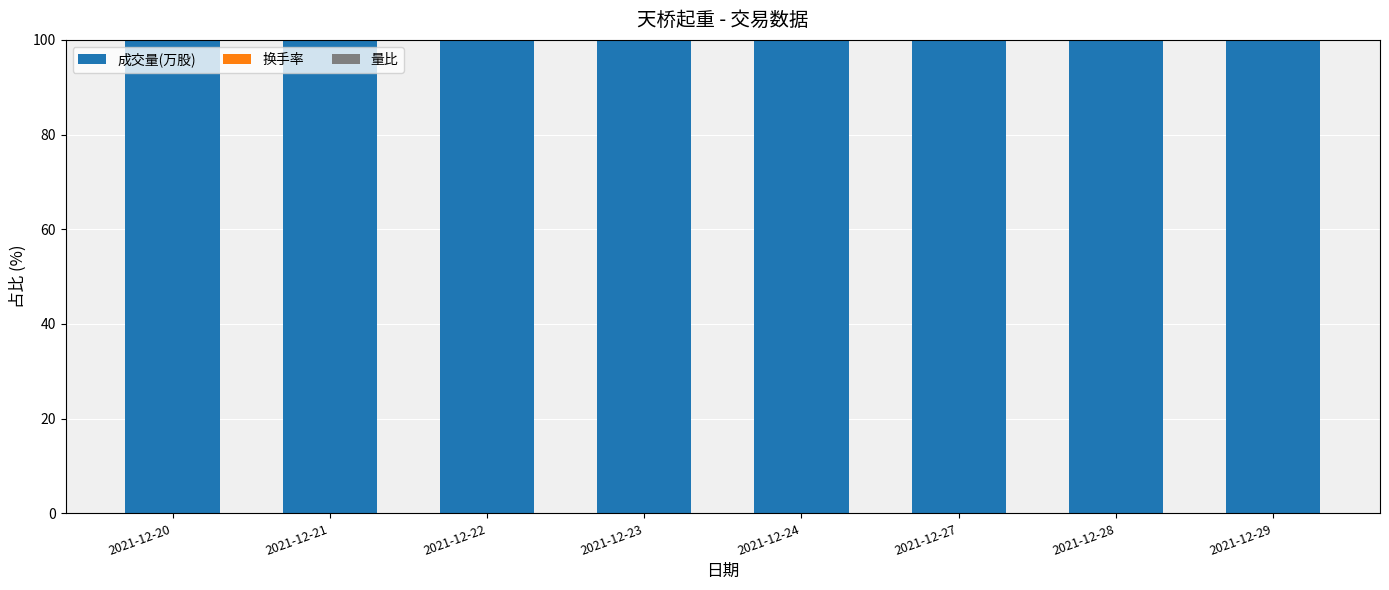

What is the average value of the 成交量(万股) series?

100.0